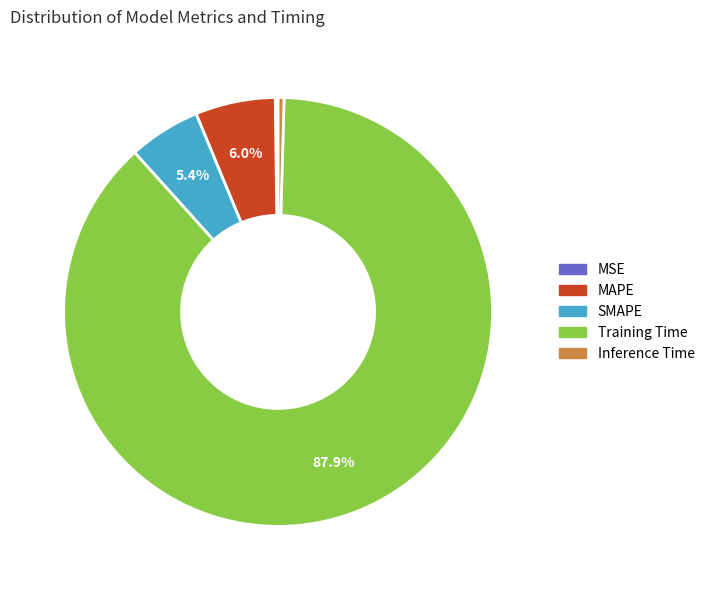

Is Training Time the majority of the pie?

Yes